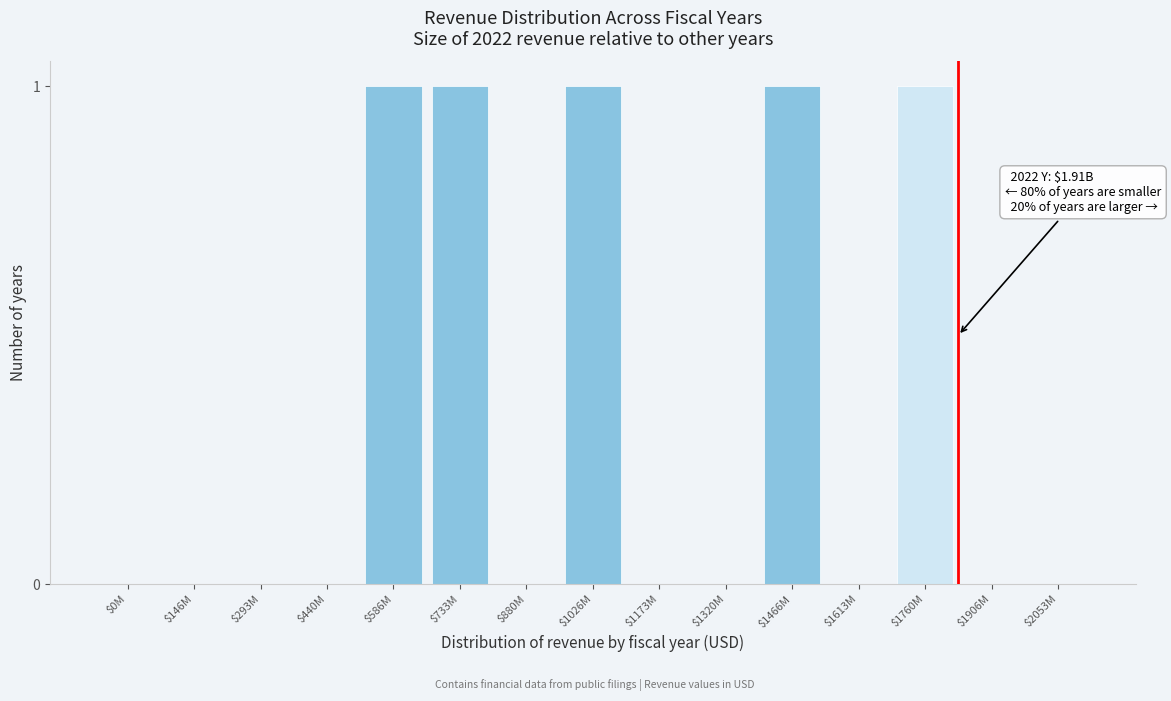

Is it true that the value at $1173M is 0?

True